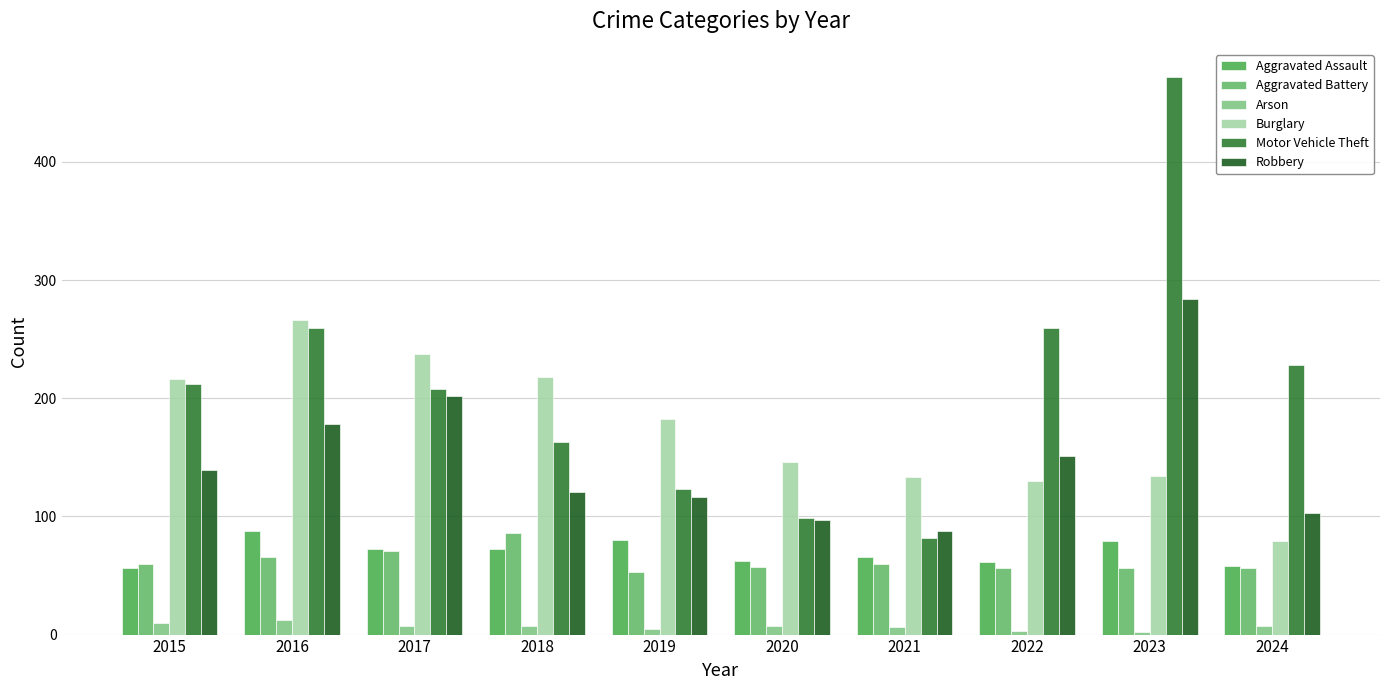

At which label is Aggravated Assault closest to 72?

2017